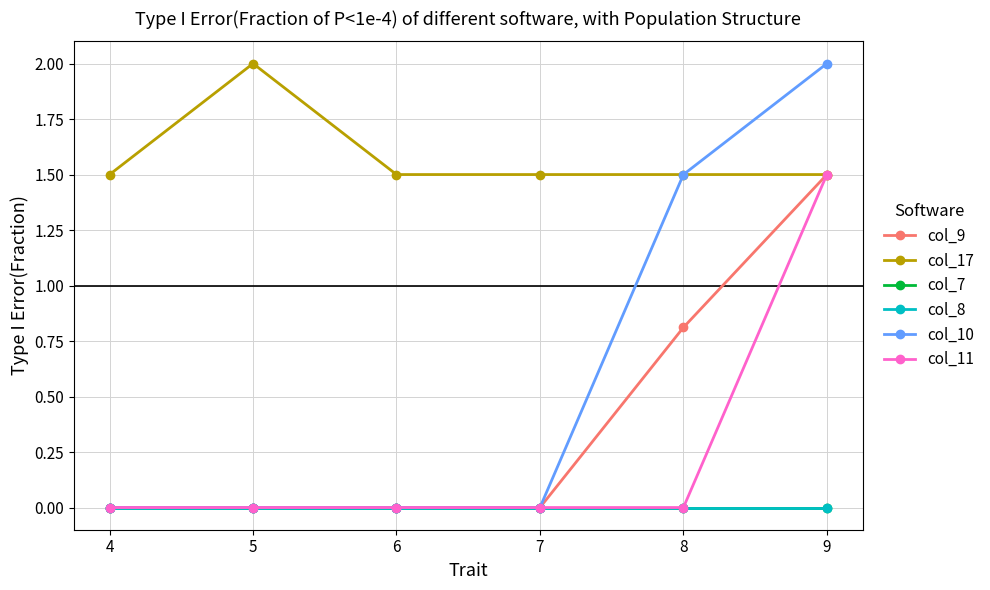

List the labels in order of col_17 value, largest first.

5, 4, 6, 7, 8, 9